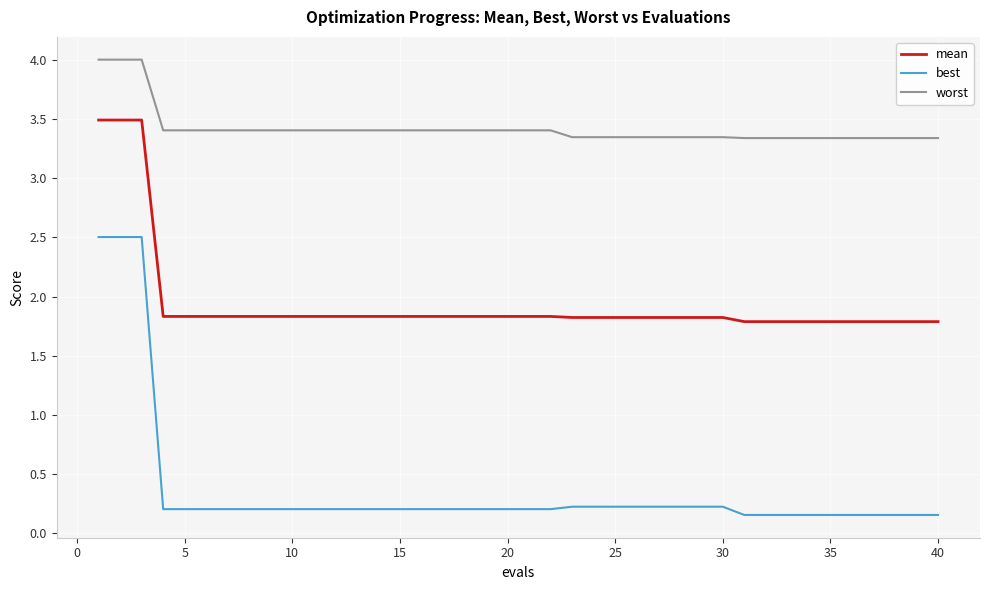

What is the difference between the second highest and second lowest values in the mean series?

1.7